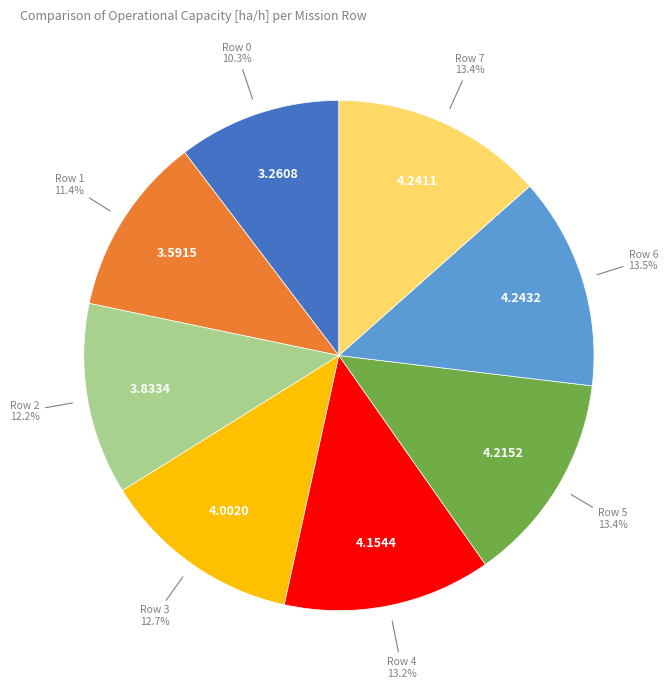

How many slices are in this pie chart?

8